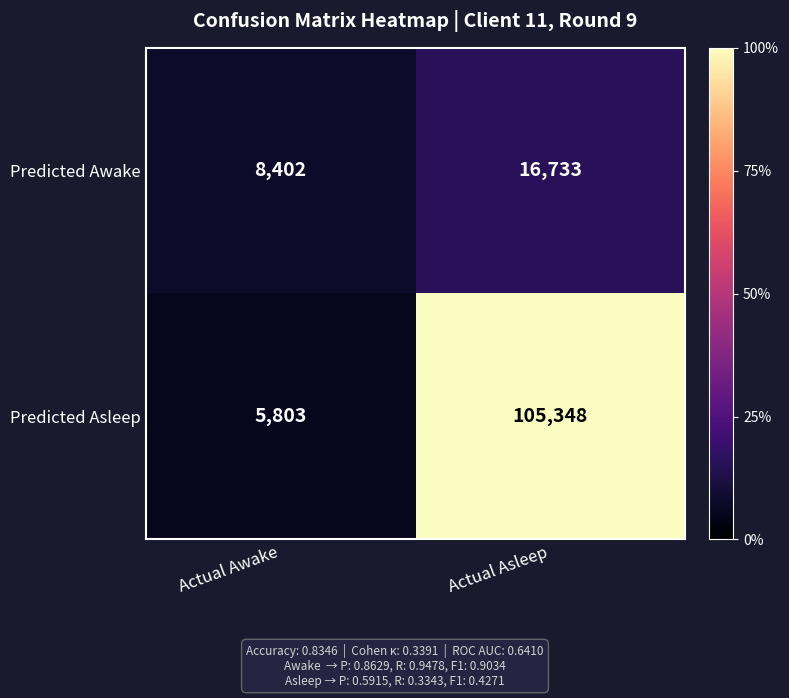

List the series in order of their overall mean, highest first.

Predicted Asleep, Predicted Awake